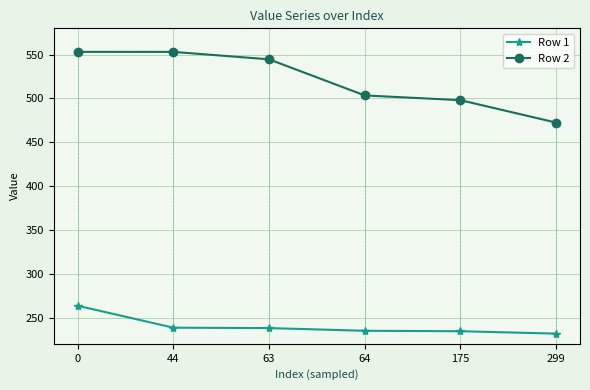

At 63, list the series in order from largest to smallest.

Row 2, Row 1